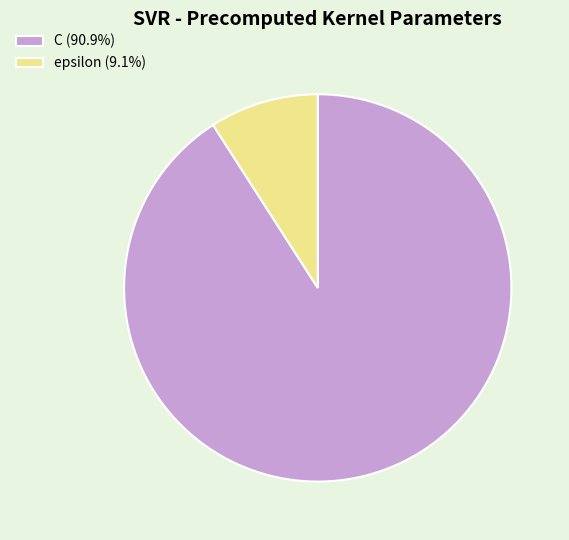

Rank the categories by value from highest to lowest.

C, epsilon